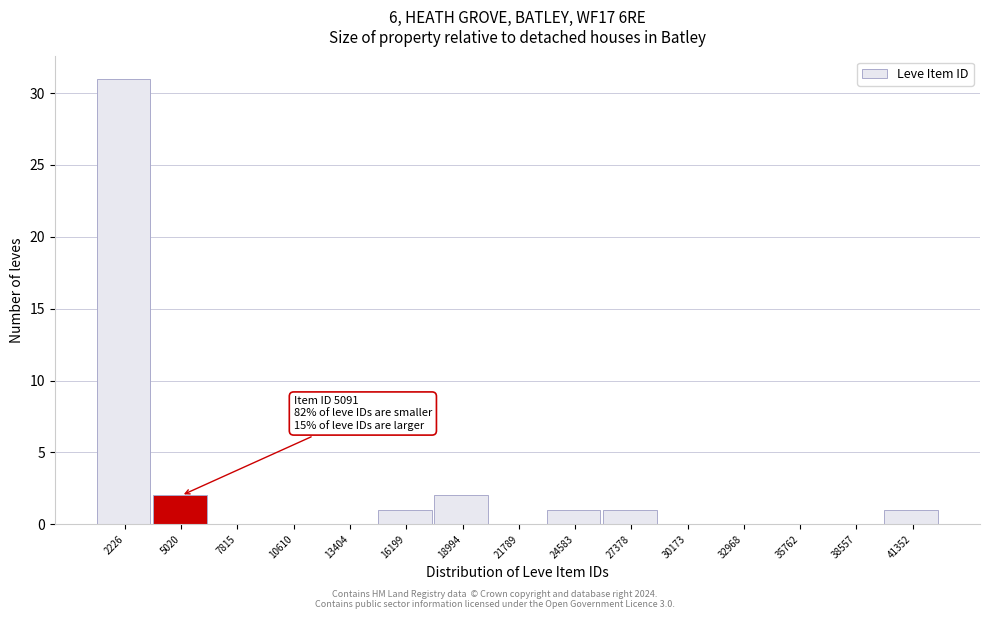

Reading left to right, what are all the values shown in this chart?

2226=31	5020=2	7815=0	10610=0	13404=0	16199=1	18994=2	21789=0	24583=1	27378=1	30173=0	32968=0	35762=0	38557=0	41352=1